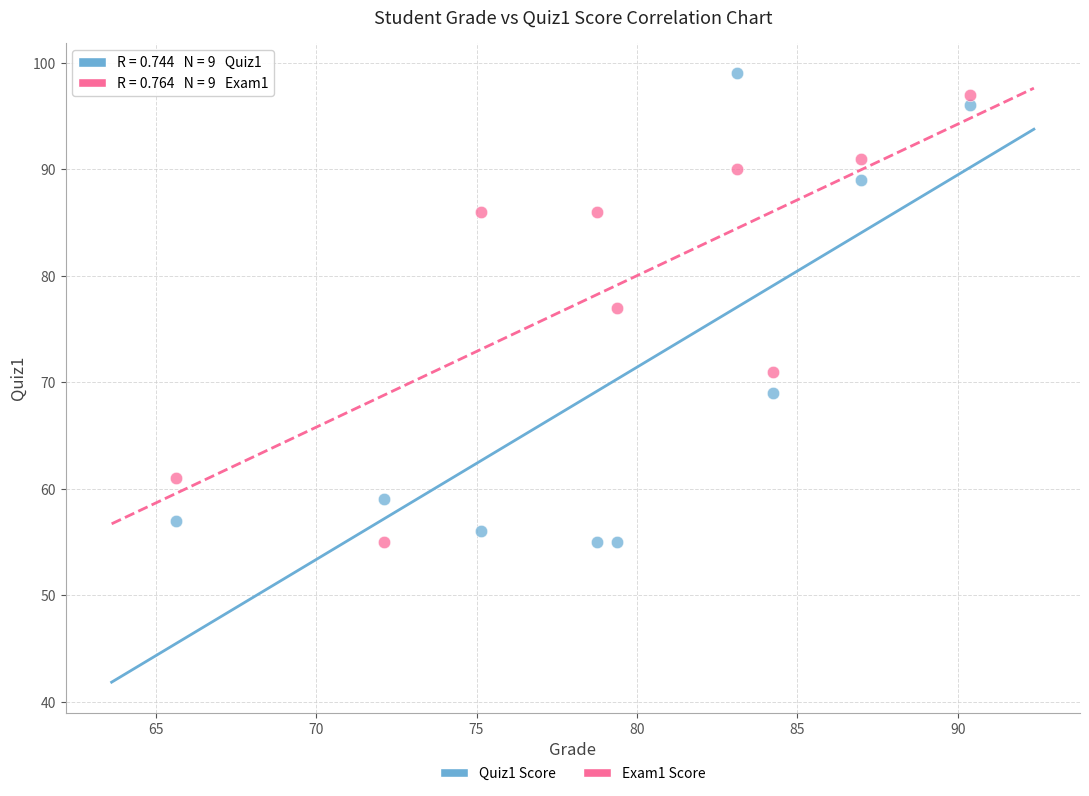

Across all data points, what is the range of Y values (max minus min)?

44